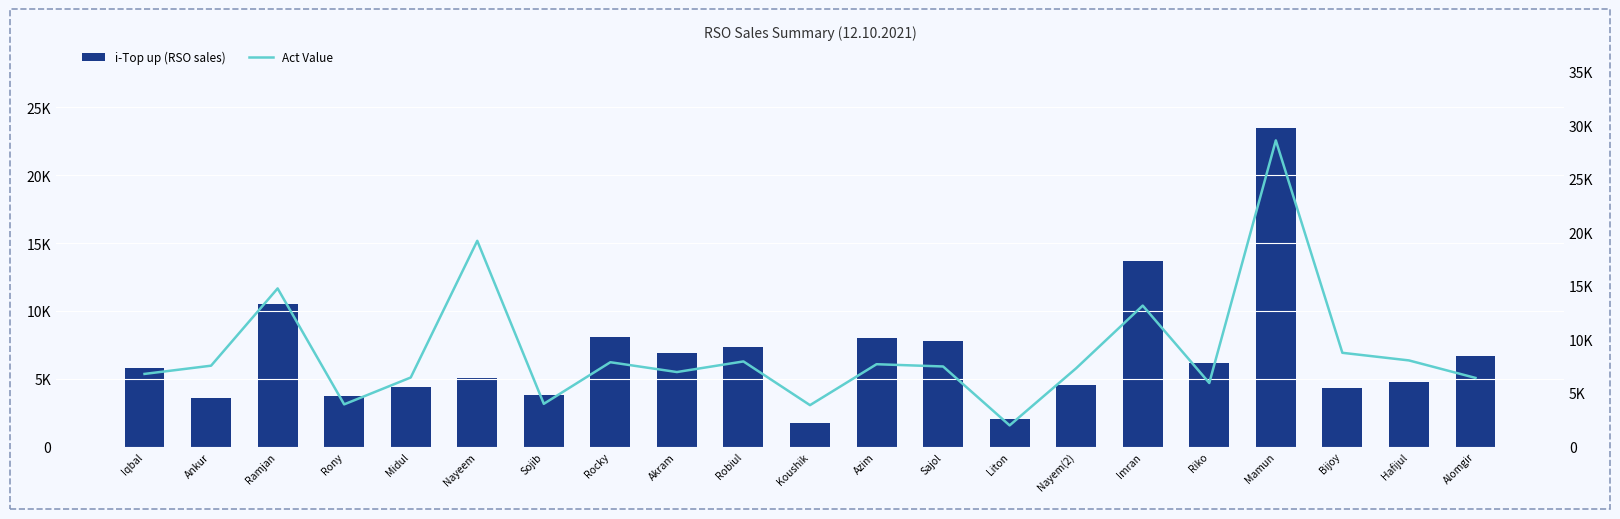

What is the maximum value for i-Top up (RSO sales)?

23470.0